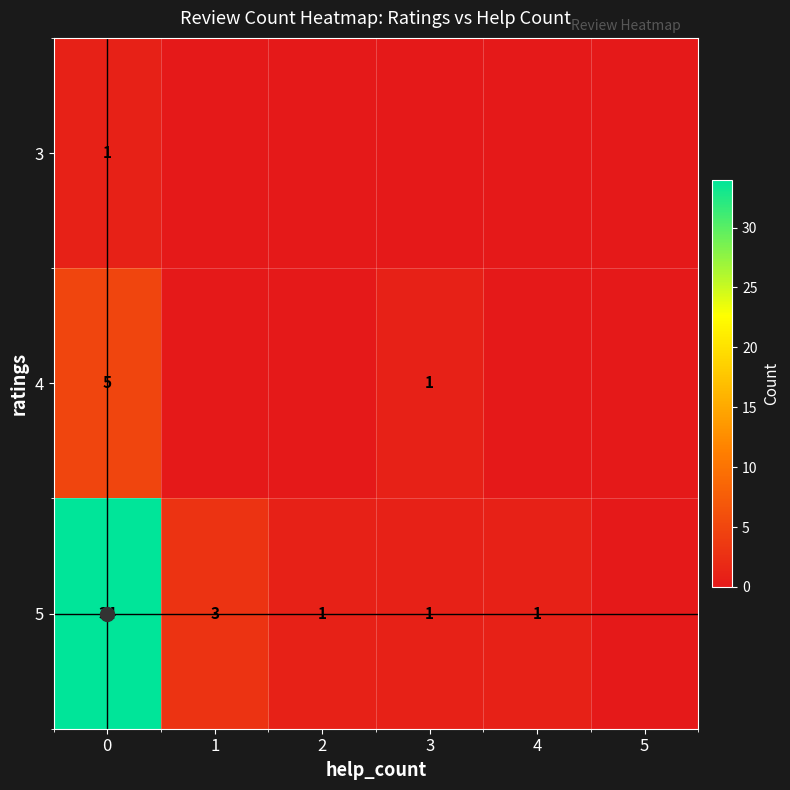

What is the maximum value shown in the chart?

34